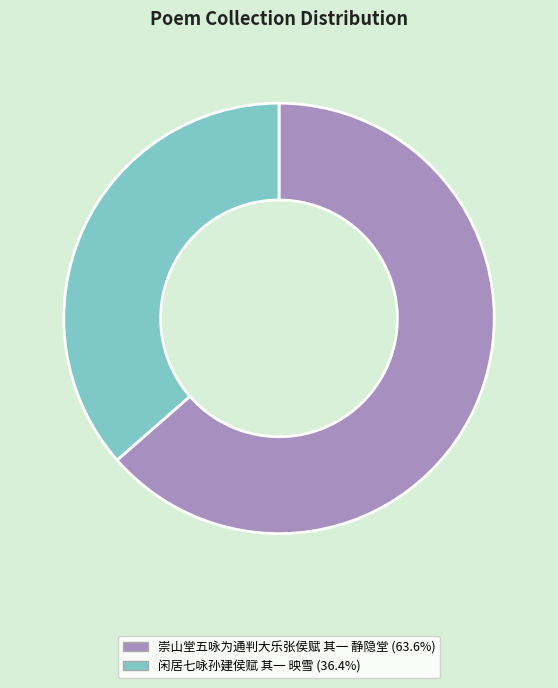

Do 崇山堂五咏为通判大乐张侯赋 其一 静隐堂 and 闲居七咏孙建侯赋 其一 映雪 together represent more than half of the pie?

Yes